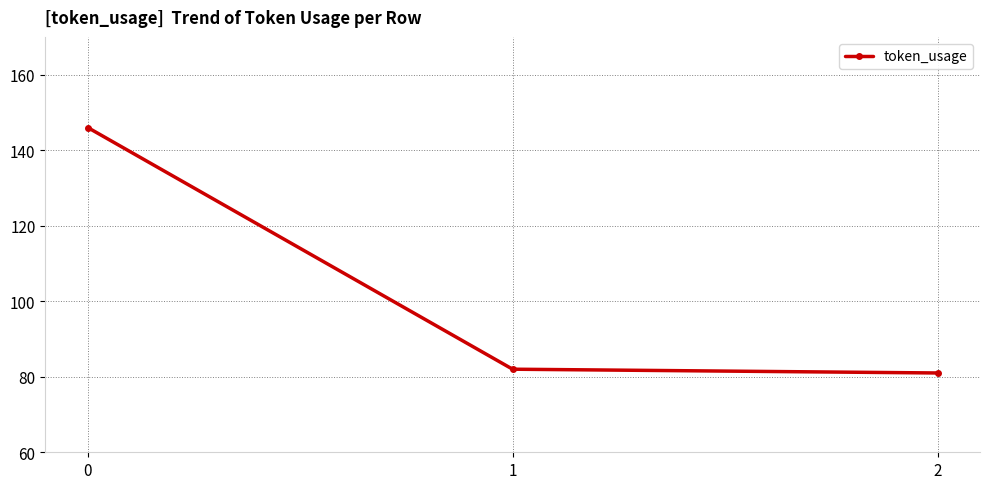

True or false: the data shows 22 at 2.

False